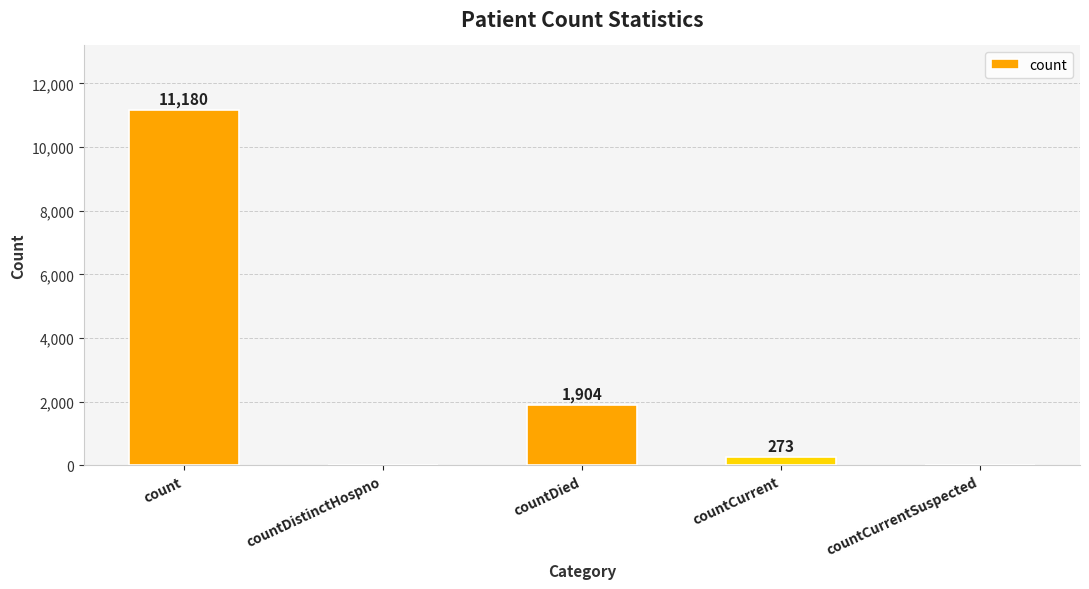

What is the maximum value shown in the chart?

11180